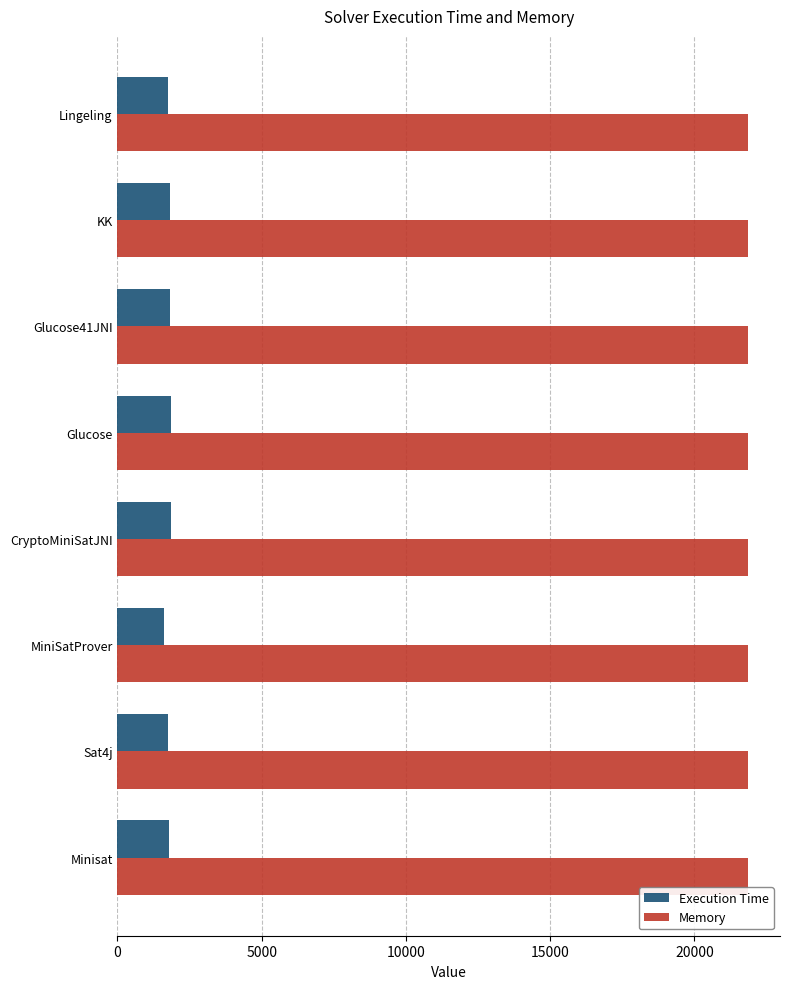

What is the sum of all Execution Time values?

14243